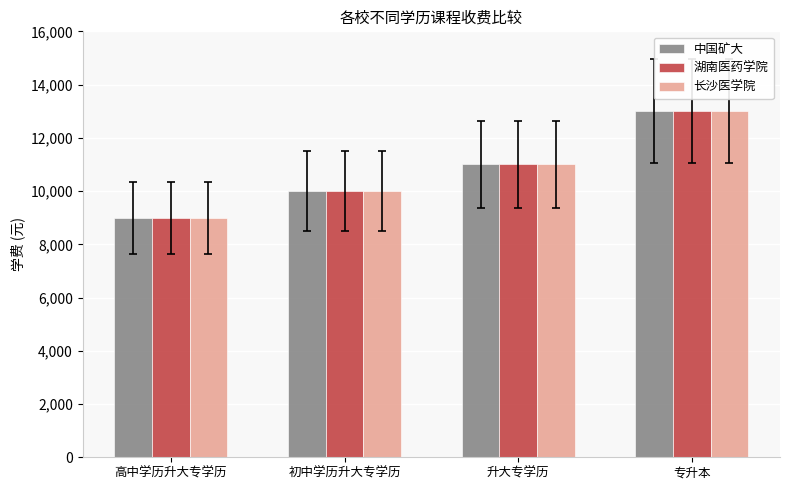

What is the total value across all series at 升大专学历?

33000